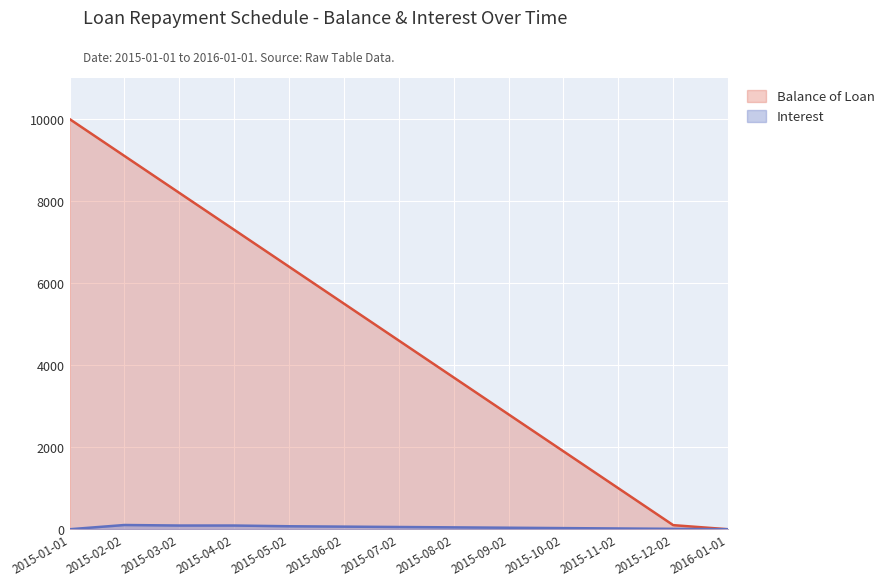

Reading left to right, transcribe all the data shown in this chart.

Balance of Loan: 10000.0	9100.0	8200.0	7300.0	6400.0	5500.0	4600.0	3700.0	2800.0	1900.0	1000.0	100.0	0.0
Interest: 0.0	103.6	90.7	90.8	72.9	64.1	54.9	46.0	37.0	28.0	19.0	10.0	1.0